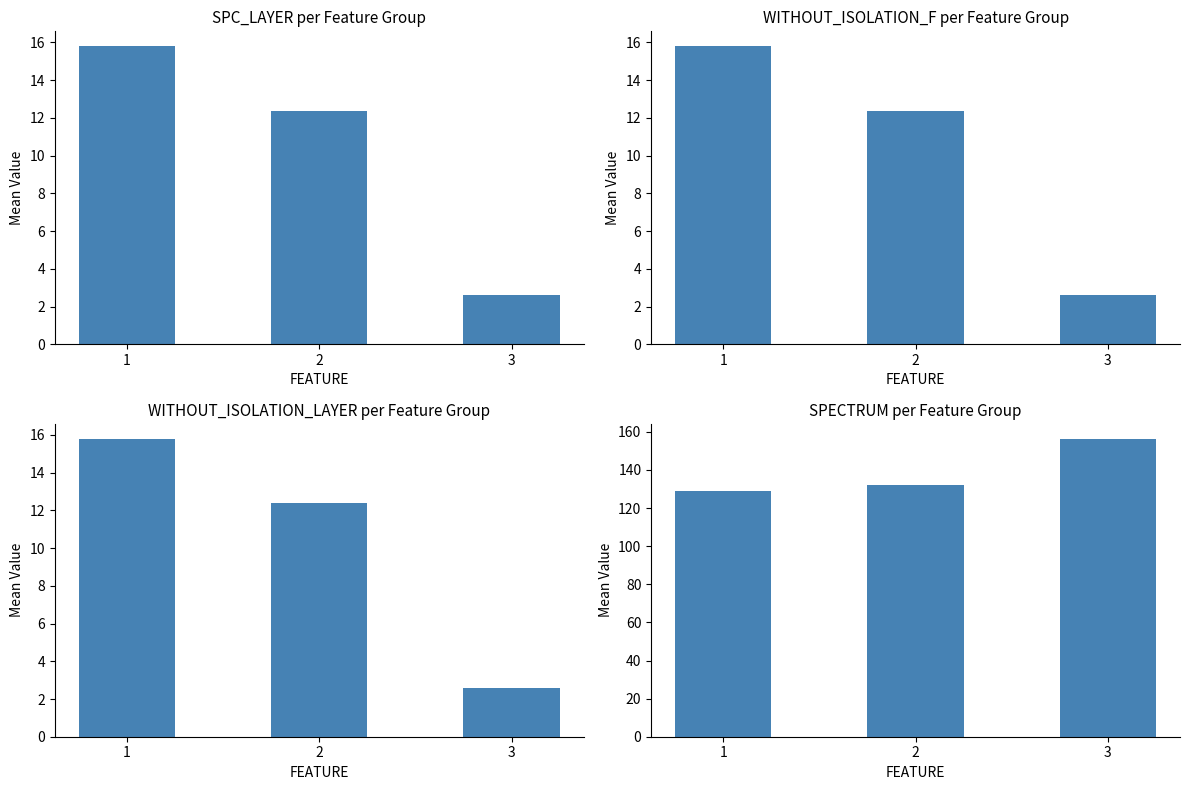

Which series changed the most between 2 and 3?

SPECTRUM